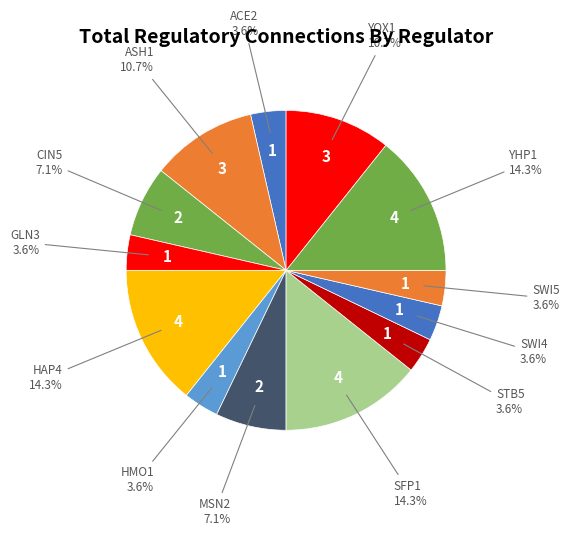

Do CIN5 and MSN2 together represent more than half of the pie?

No